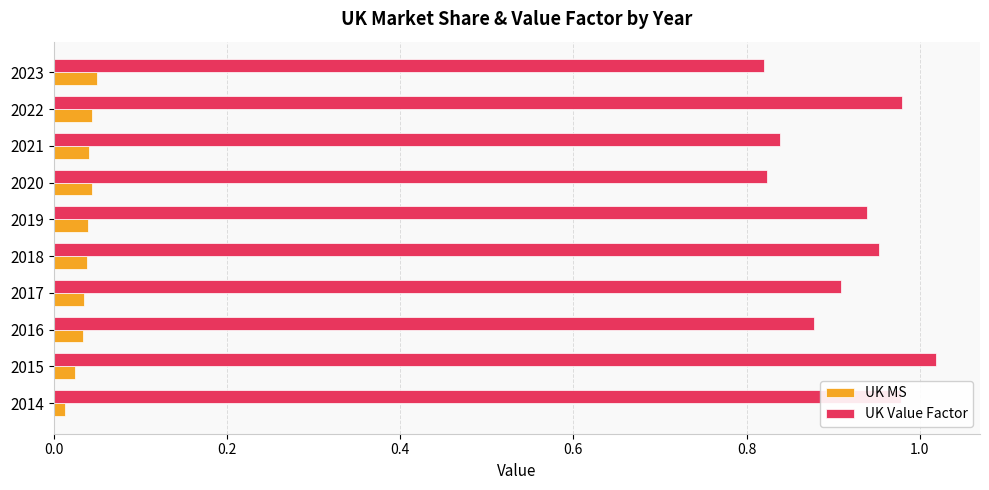

List the series in order of their peak value, lowest first.

UK MS, UK Value Factor